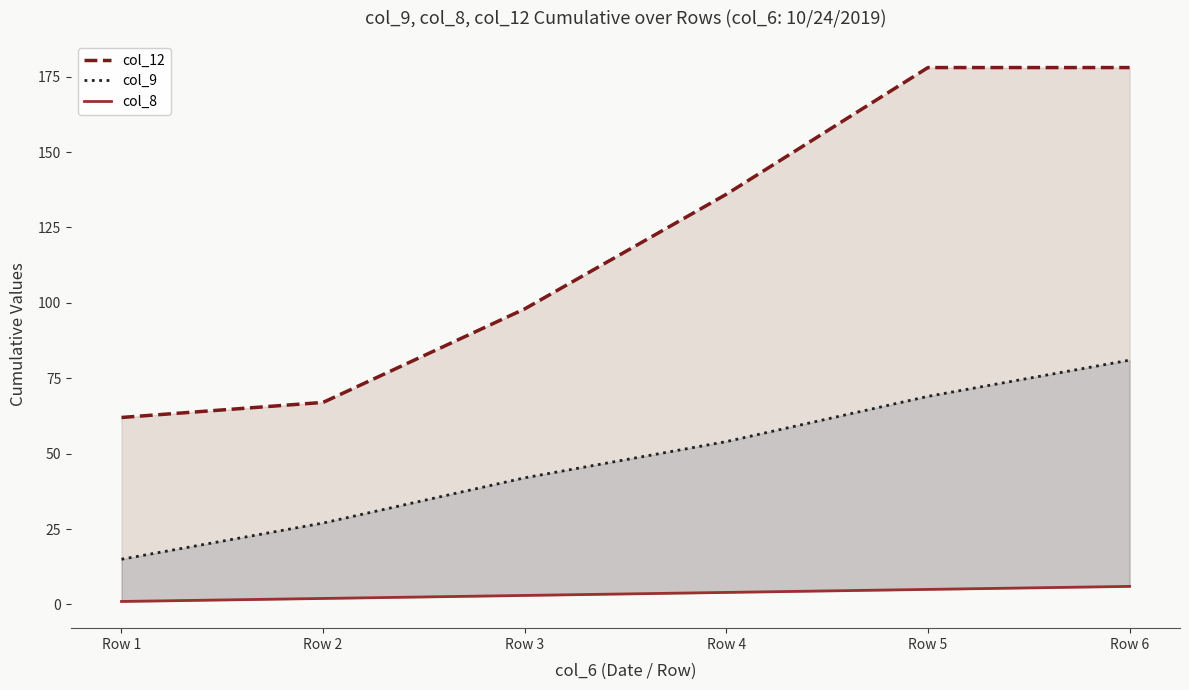

Count the col_9 values in the range 27 to 69.

4